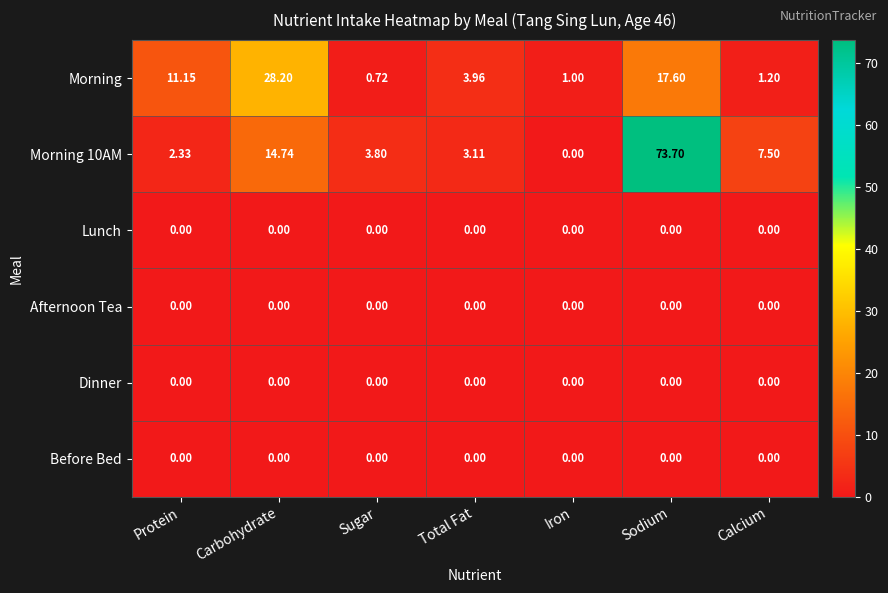

Between Protein and Sugar, which series saw the biggest shift?

Morning